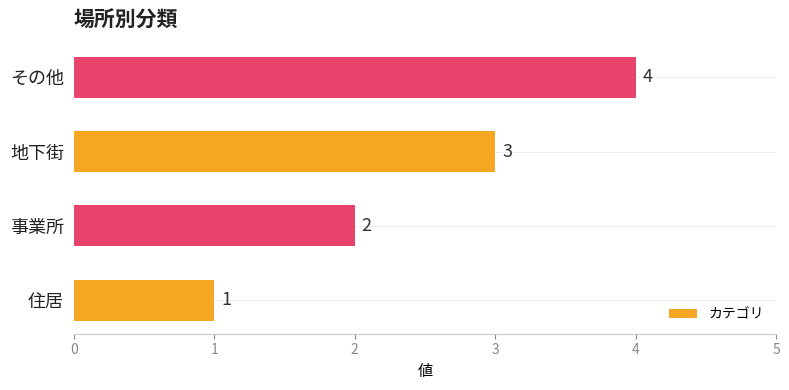

How many bars are there in total?

4